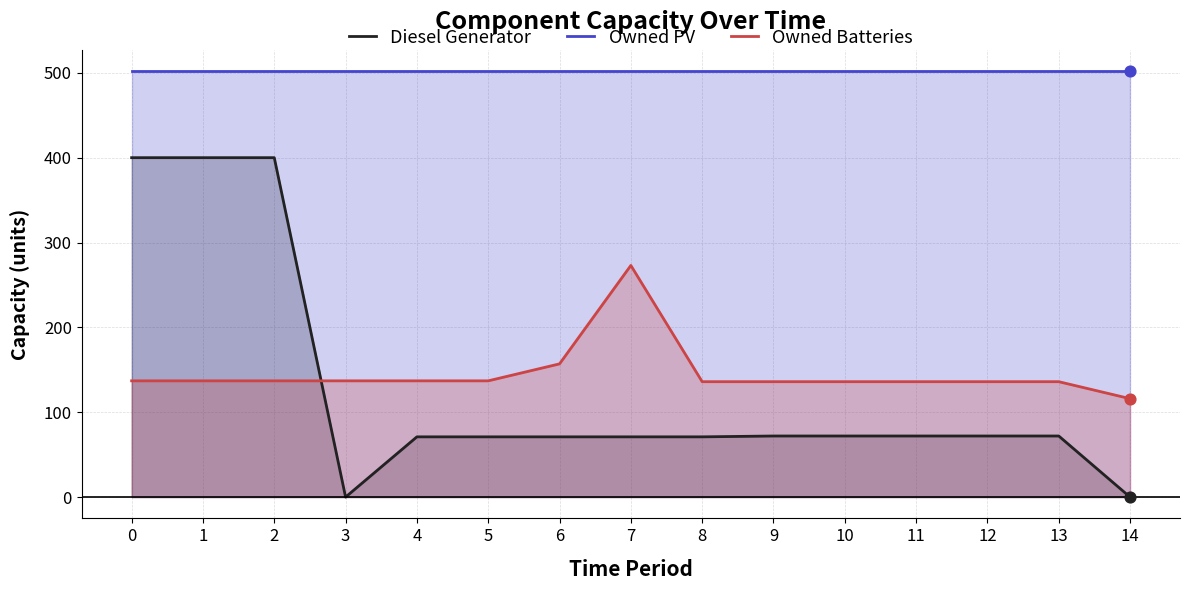

What is the total value across all series at 6?

730